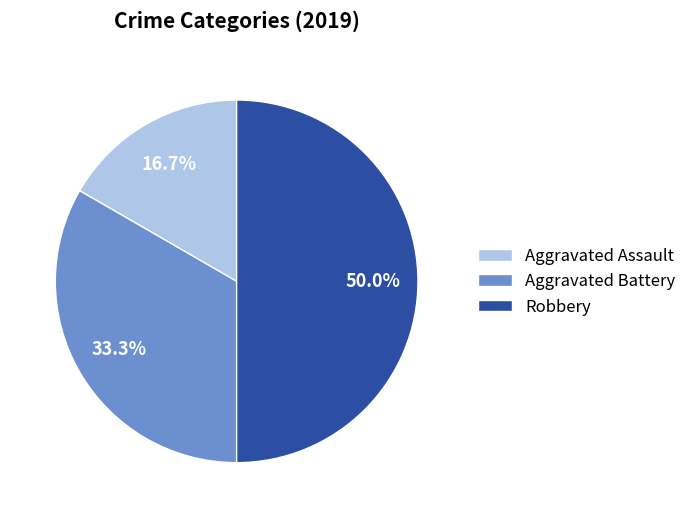

To the nearest percent, what is the average slice percentage?

33%